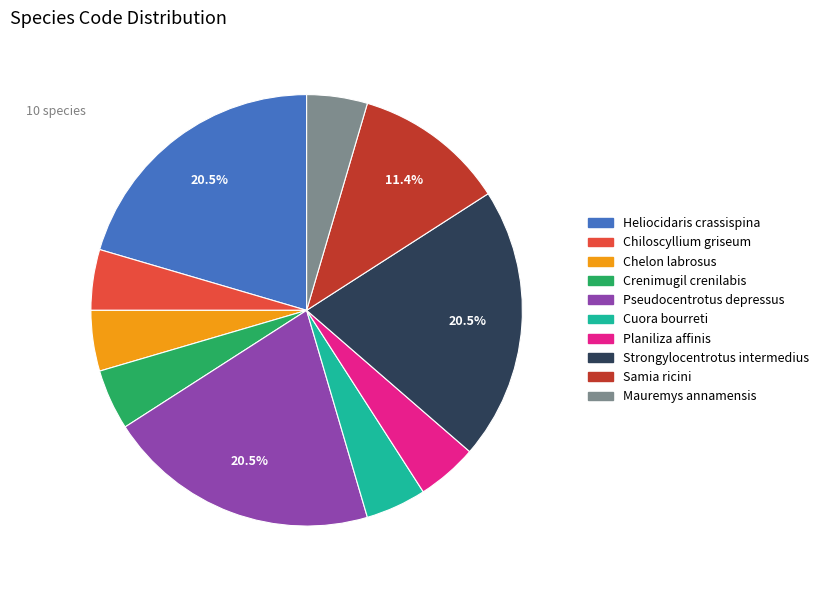

To the nearest percent, what percentage of the pie is Chiloscyllium griseum?

5%